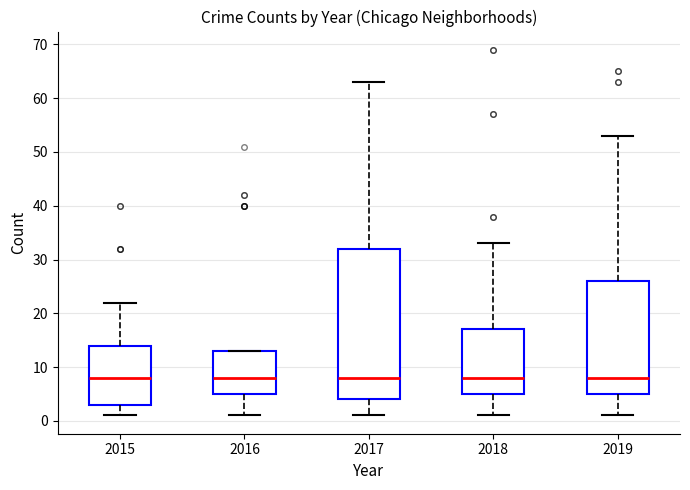

Reading left to right, read every box against the y-axis: the position of its median line, the range the box covers, and the ends of its whiskers. The values are not printed on the chart, so give them approximately, as read against the axis.

2015: median 8, box 3 to 14, whiskers 1 to 22
2016: median 8, box 5 to 13, whiskers 1 to 13
2017: median 8, box 4 to 32, whiskers 1 to 63
2018: median 8, box 5 to 17, whiskers 1 to 33
2019: median 8, box 5 to 26, whiskers 1 to 53